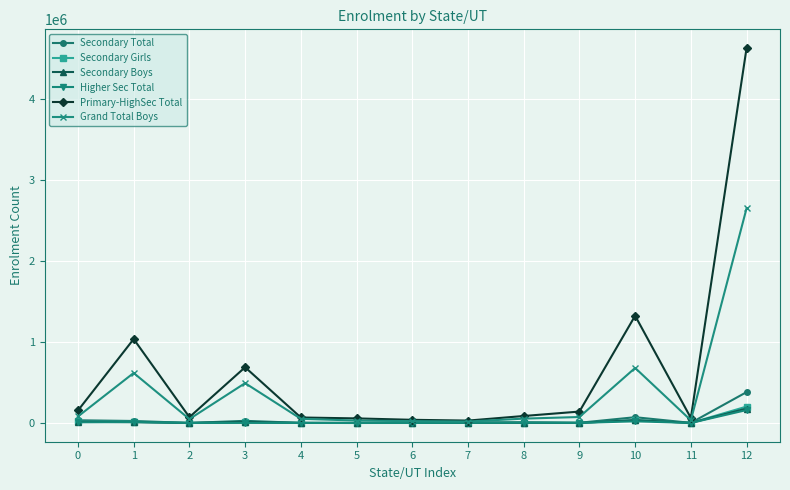

The Grand Total Boys series shows 491312 at 3. True or false?

True